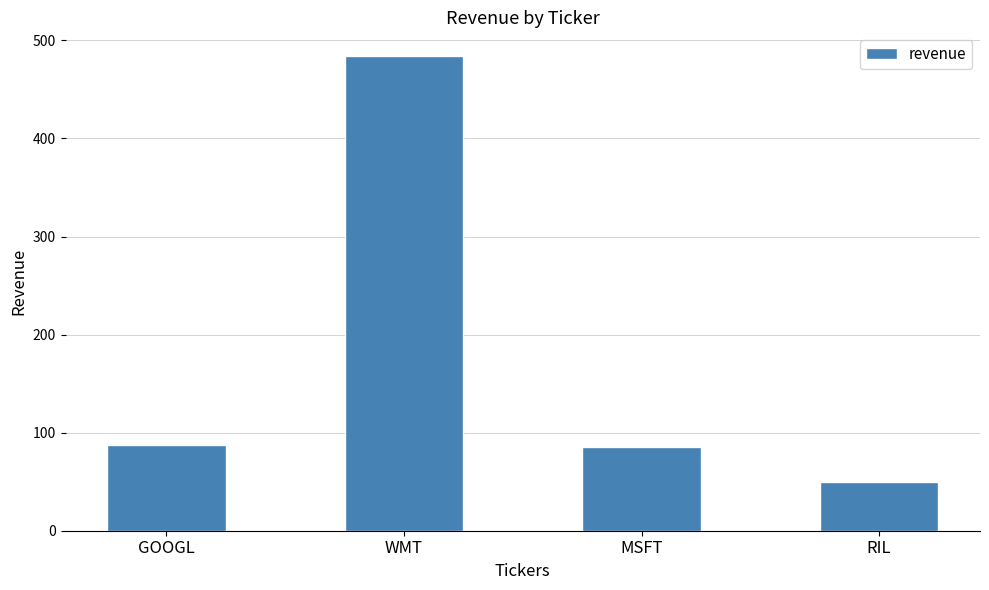

Is it true that the value at RIL is 31?

False